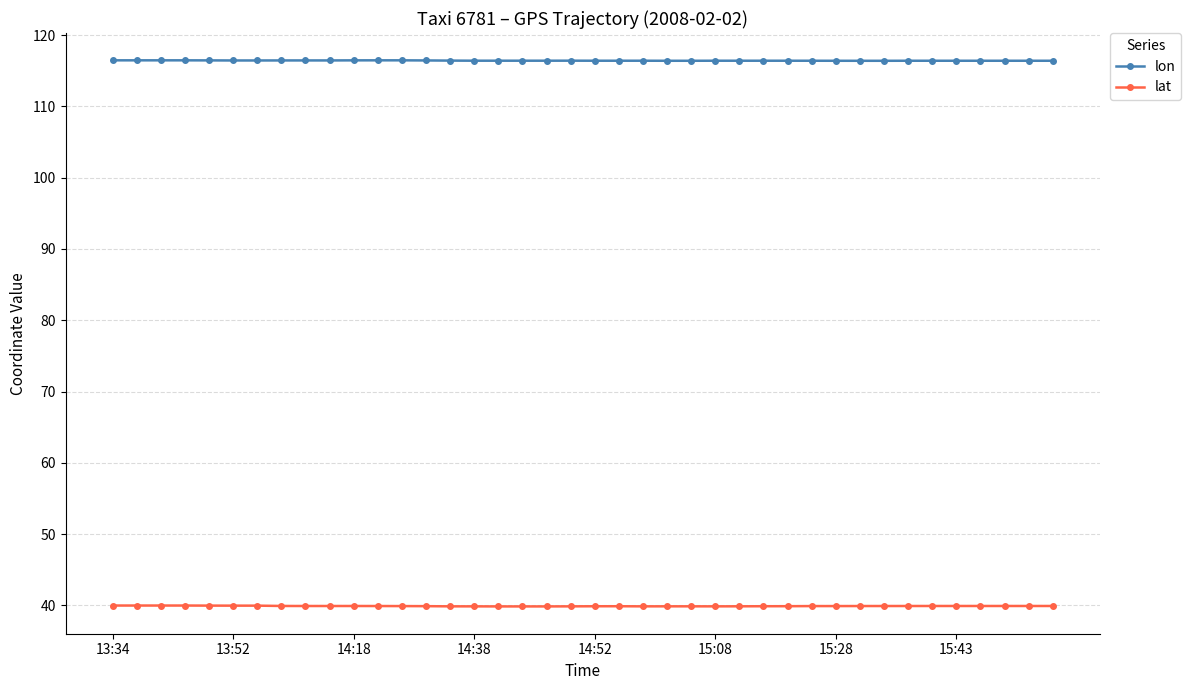

True or false: lat has more than 0 points higher than both neighbors.

True